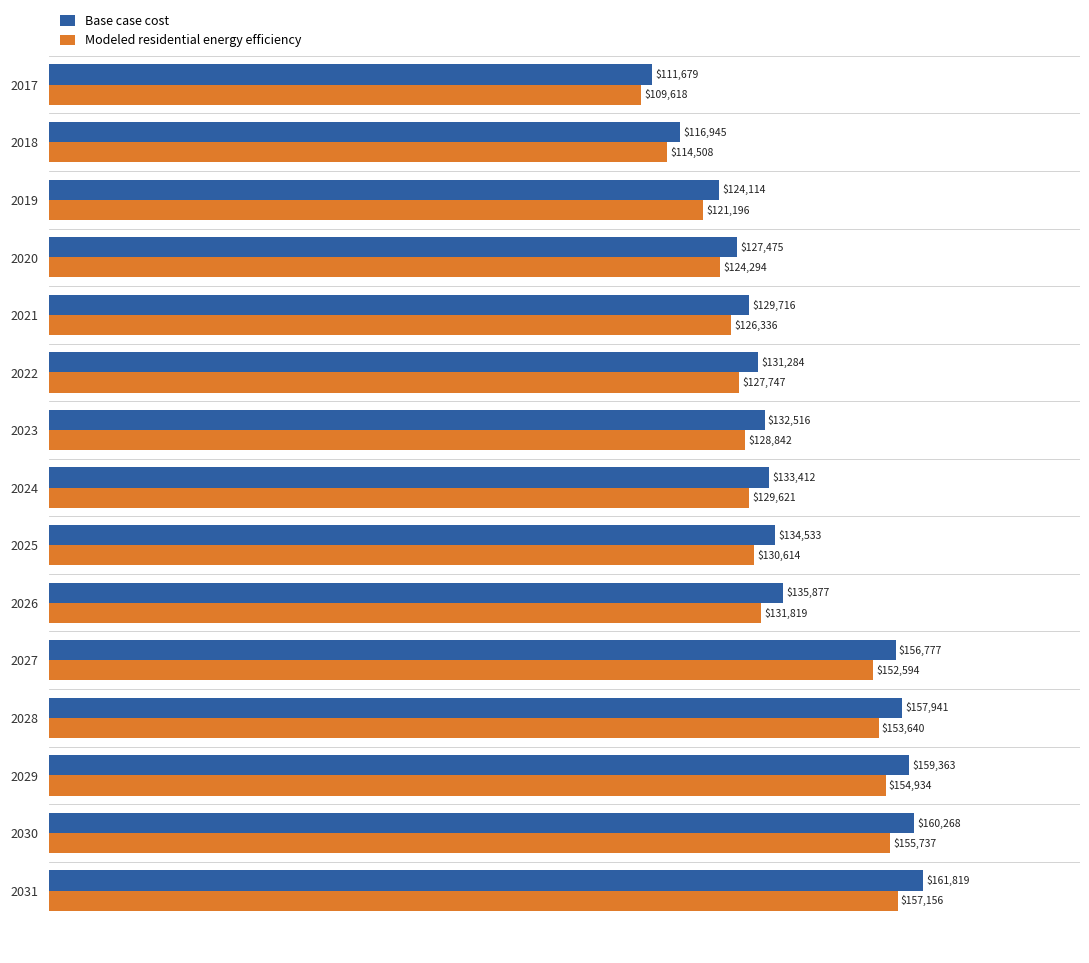

At how many categories does at least one series exceed 161121?

1